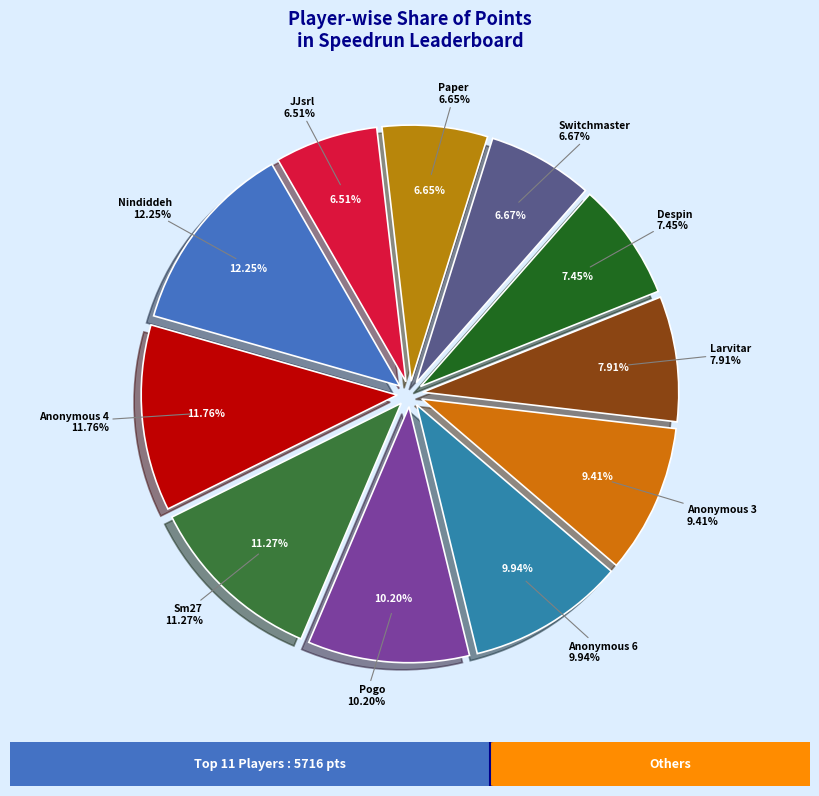

Count the number of slices in the pie.

11